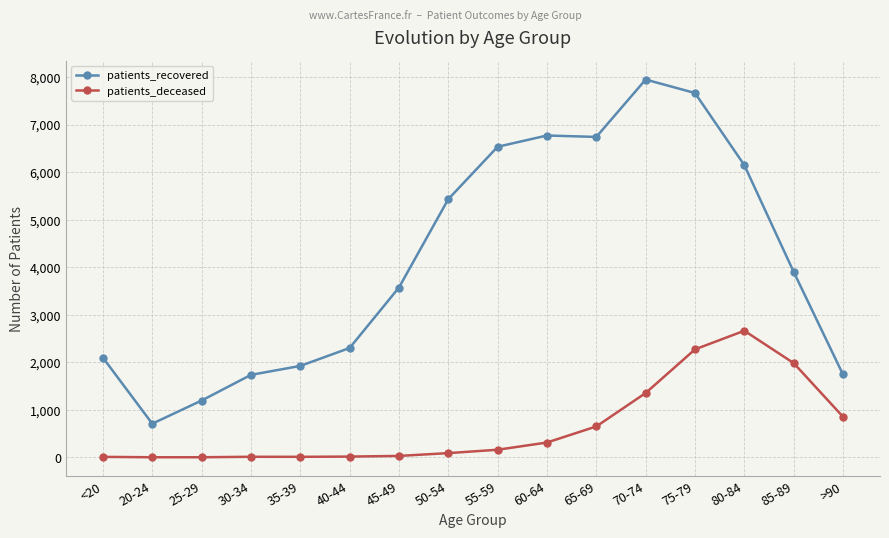

What is the greatest value displayed?

7948